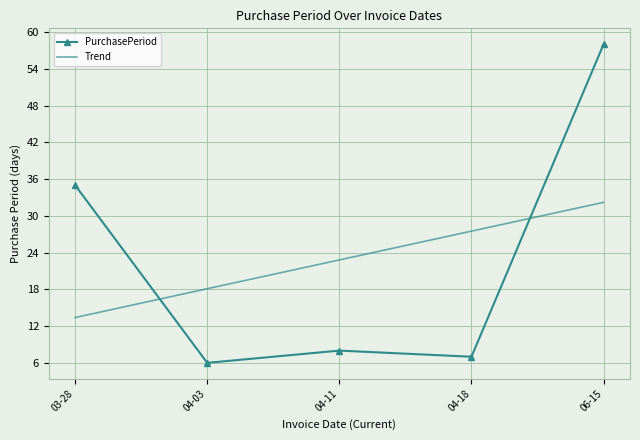

What is the difference between the highest and lowest values at 04-18?

20.5